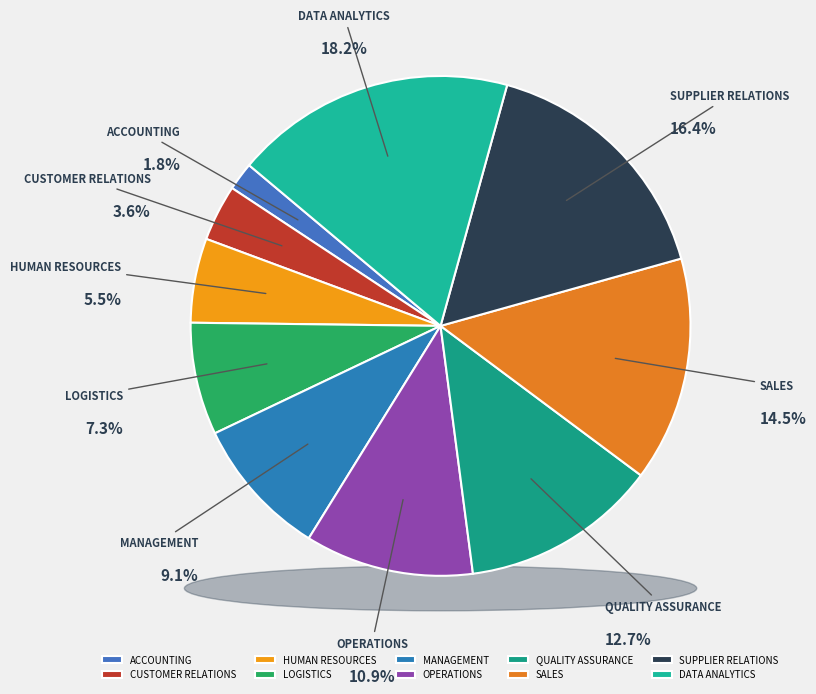

The SUPPLIER RELATIONS slice represents 29% of the pie. True or false?

False